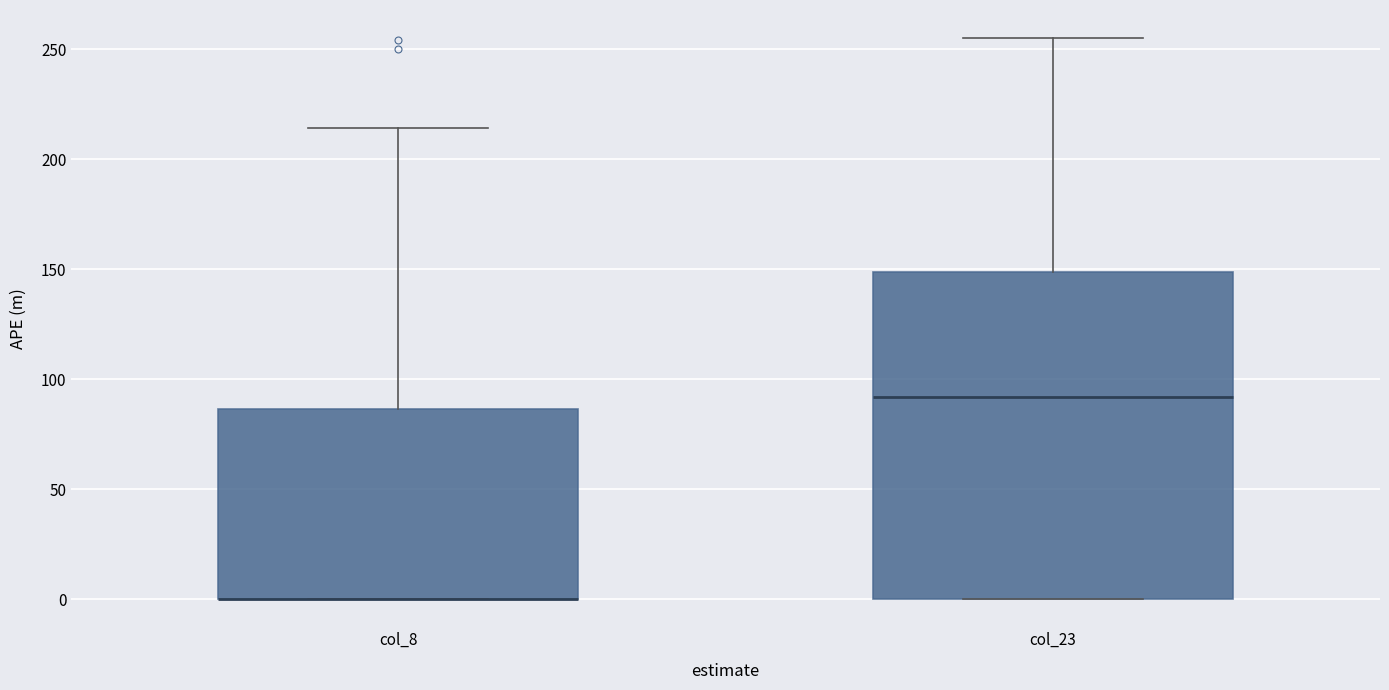

Where does the median line of the box for col_23 sit on the y-axis? The values are not printed on the chart, so give them approximately, as read against the axis.

90